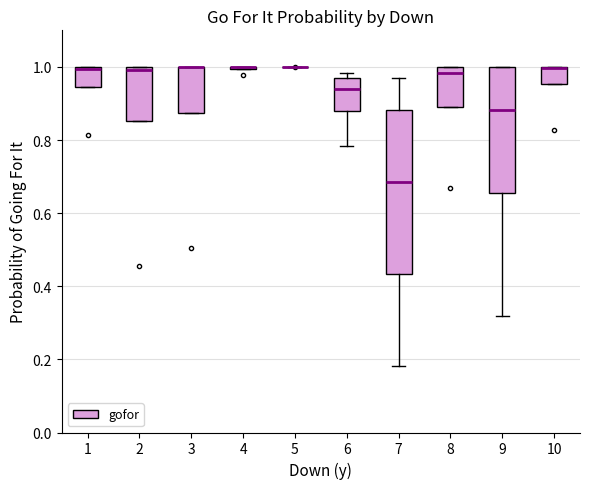

Reading left to right, read every box against the y-axis: the position of its median line, the range the box covers, and the ends of its whiskers. The values are not printed on the chart, so give them approximately, as read against the axis.

1: median 1.00 (just below the box's upper edge), box 0.94 to 1.00, whiskers 0.94 to 1.00
2: median 1.00 (just below the box's upper edge), box 0.86 to 1.00, whiskers 0.86 to 1.00
3: median 1.00 (drawn on the box's upper edge), box 0.88 to 1.00, whiskers 0.88 to 1.00
4: box collapsed to a line at 1.00, whiskers 1.00 to 1.00
5: box collapsed to a line at 1.00, whiskers 1.00 to 1.00
6: median 0.94, box 0.88 to 0.96, whiskers 0.78 to 0.98
7: median 0.68, box 0.44 to 0.88, whiskers 0.18 to 0.98
8: median 0.98, box 0.90 to 1.00, whiskers 0.90 to 1.00
9: median 0.88, box 0.66 to 1.00, whiskers 0.32 to 1.00
10: median 1.00 (drawn on the box's upper edge), box 0.96 to 1.00, whiskers 0.96 to 1.00